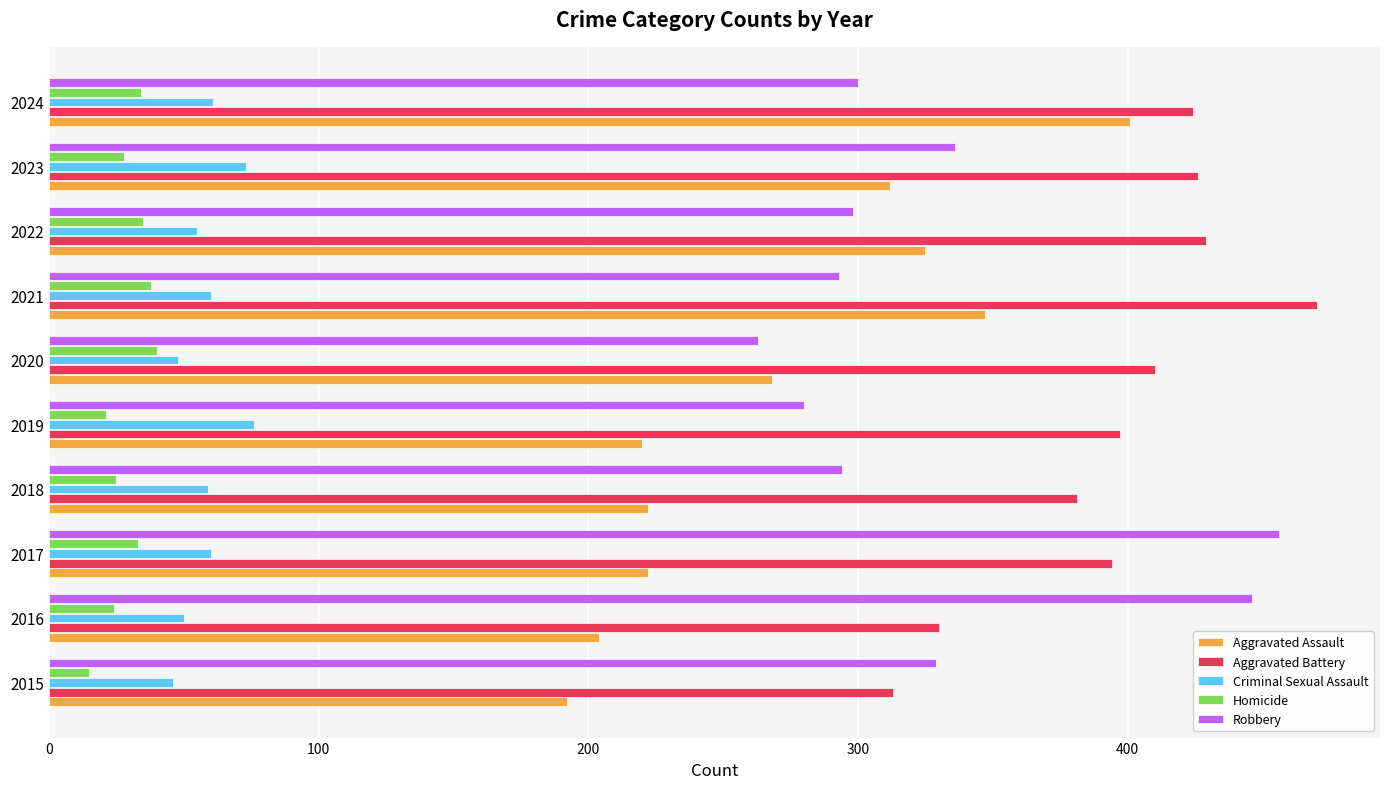

Rank the series at 2018 from highest to lowest value.

Aggravated Battery, Robbery, Aggravated Assault, Criminal Sexual Assault, Homicide